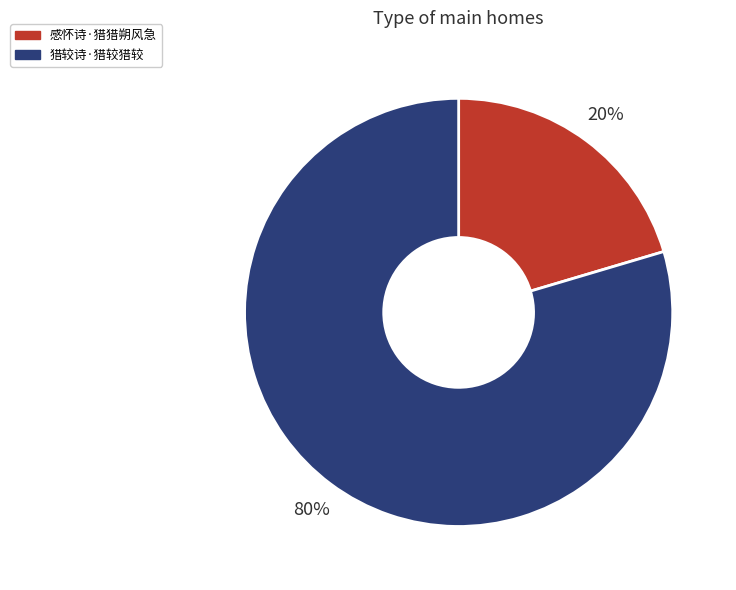

Is the sum of 猎较诗·猎较猎较 and 感怀诗·猎猎朔风急 greater than half?

Yes